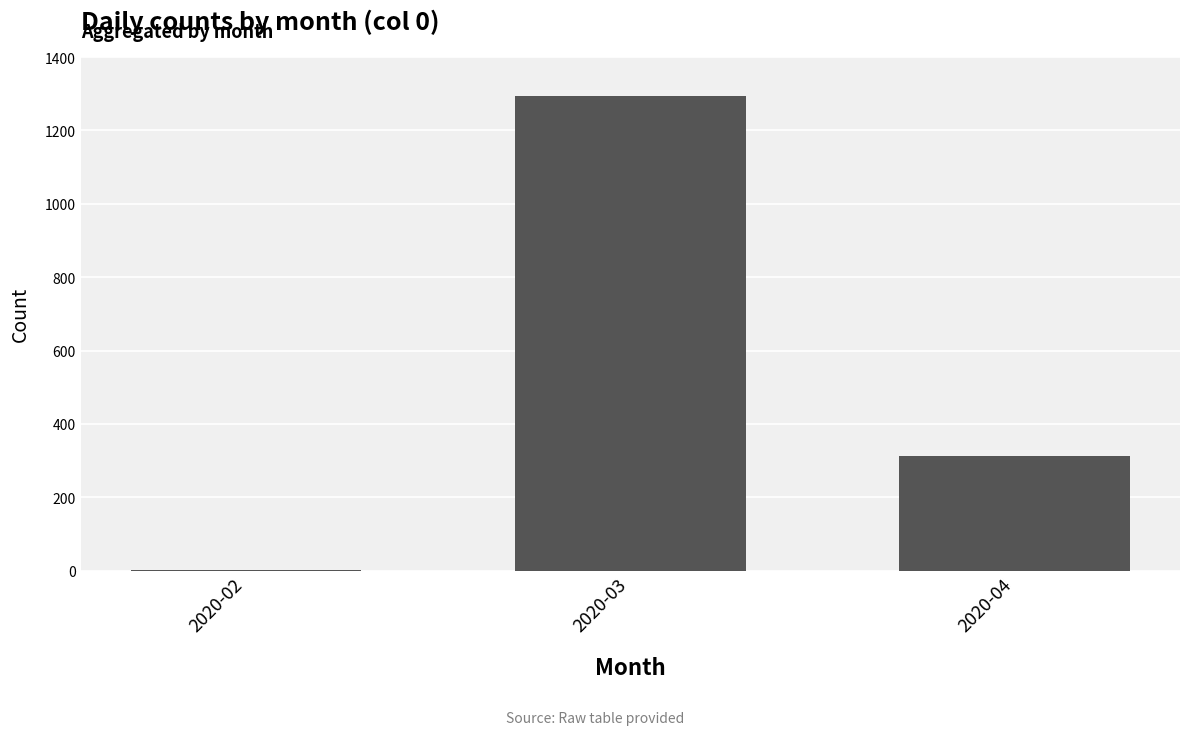

Reading left to right, extract all data points from this chart.

2020-02=2	2020-03=1295	2020-04=313